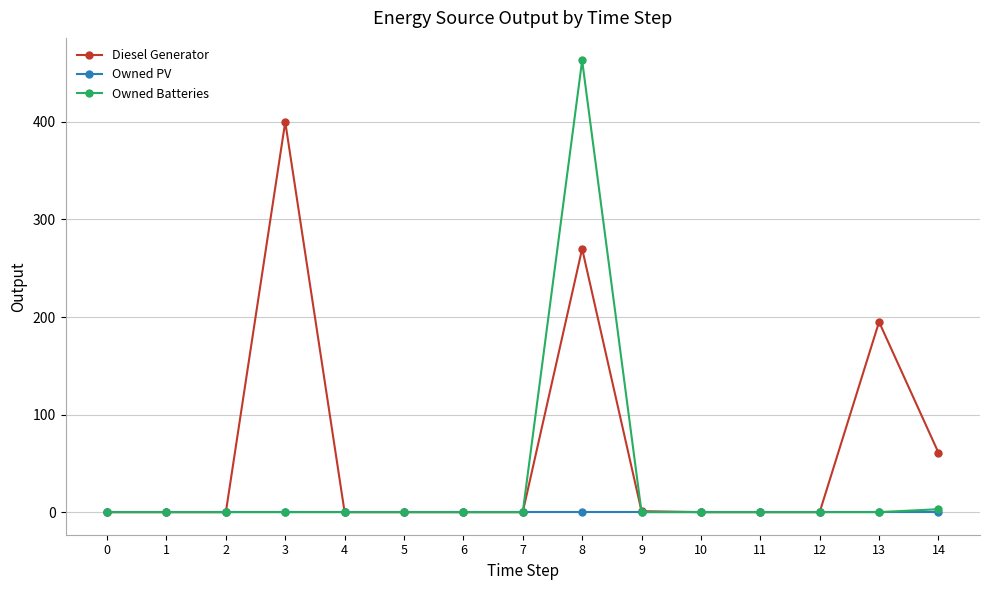

True or false: Owned Batteries has more than 0 points higher than both neighbors.

True